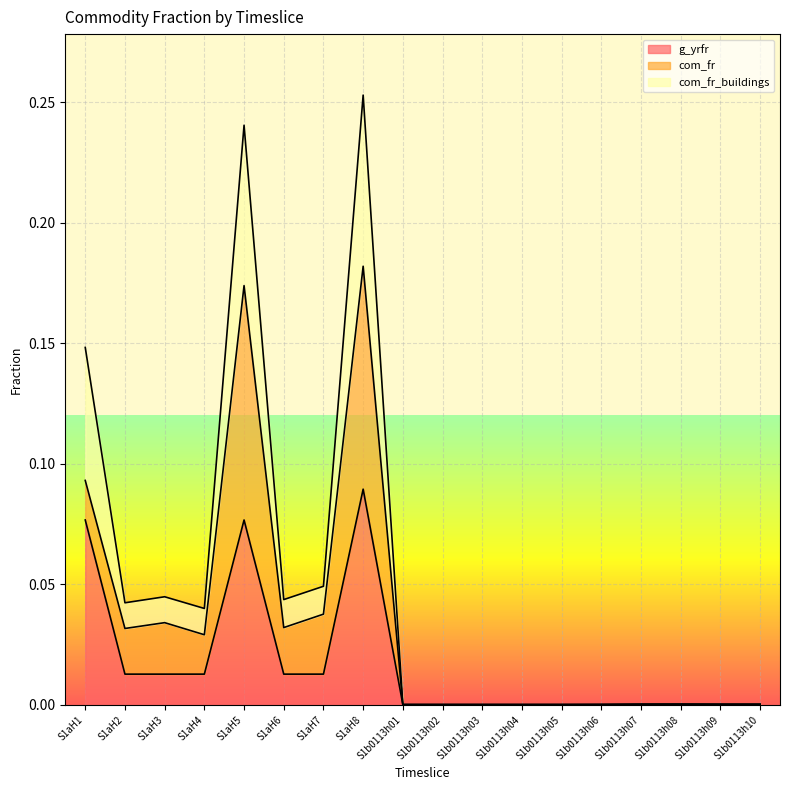

The value of com_fr_buildings at S1aH3 is 0.0. True or false?

False